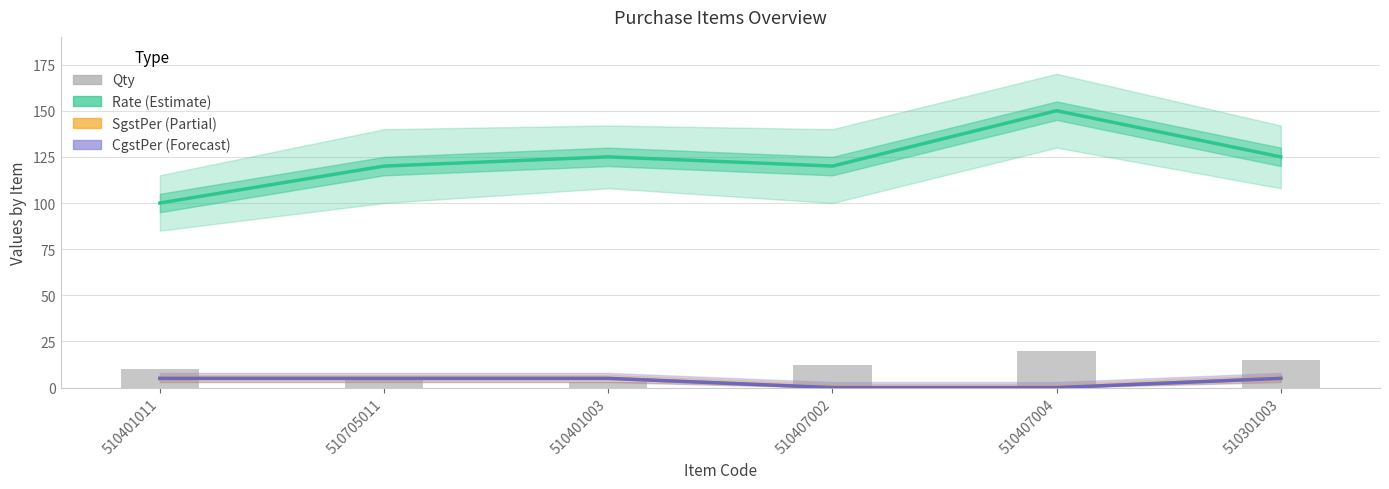

Is the value of Qty at 510705011 greater than the value of SgstPer at 510705011?

No